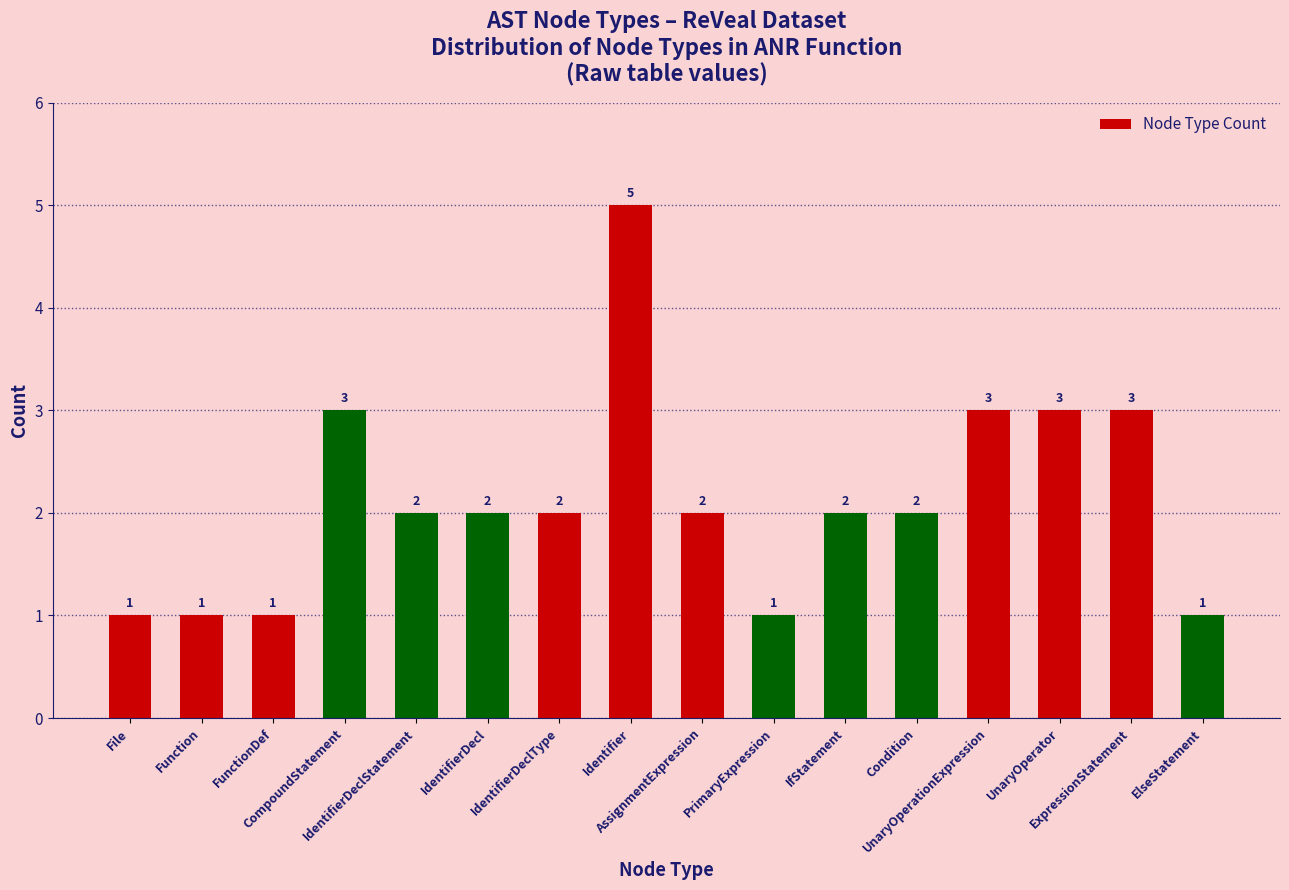

Reading right to left, list all the values displayed in this chart.

ElseStatement=1	ExpressionStatement=3	UnaryOperator=3	UnaryOperationExpression=3	Condition=2	IfStatement=2	PrimaryExpression=1	AssignmentExpression=2	Identifier=5	IdentifierDeclType=2	IdentifierDecl=2	IdentifierDeclStatement=2	CompoundStatement=3	FunctionDef=1	Function=1	File=1